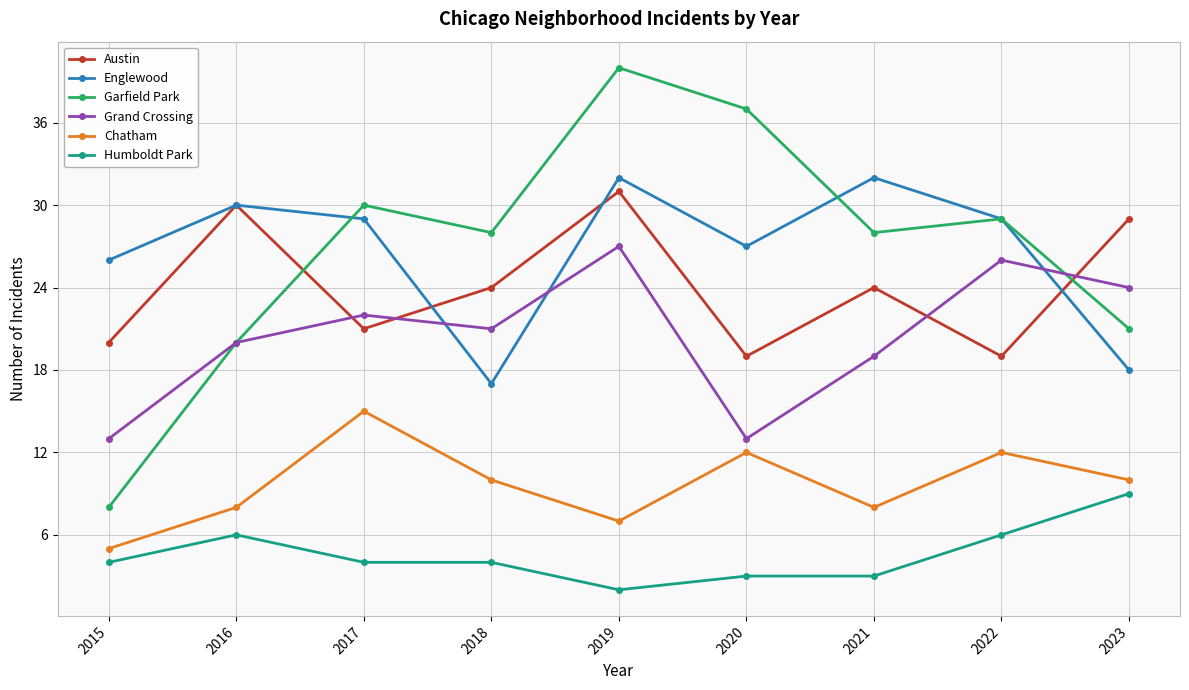

The Chatham series shows 5 at 2020. True or false?

False